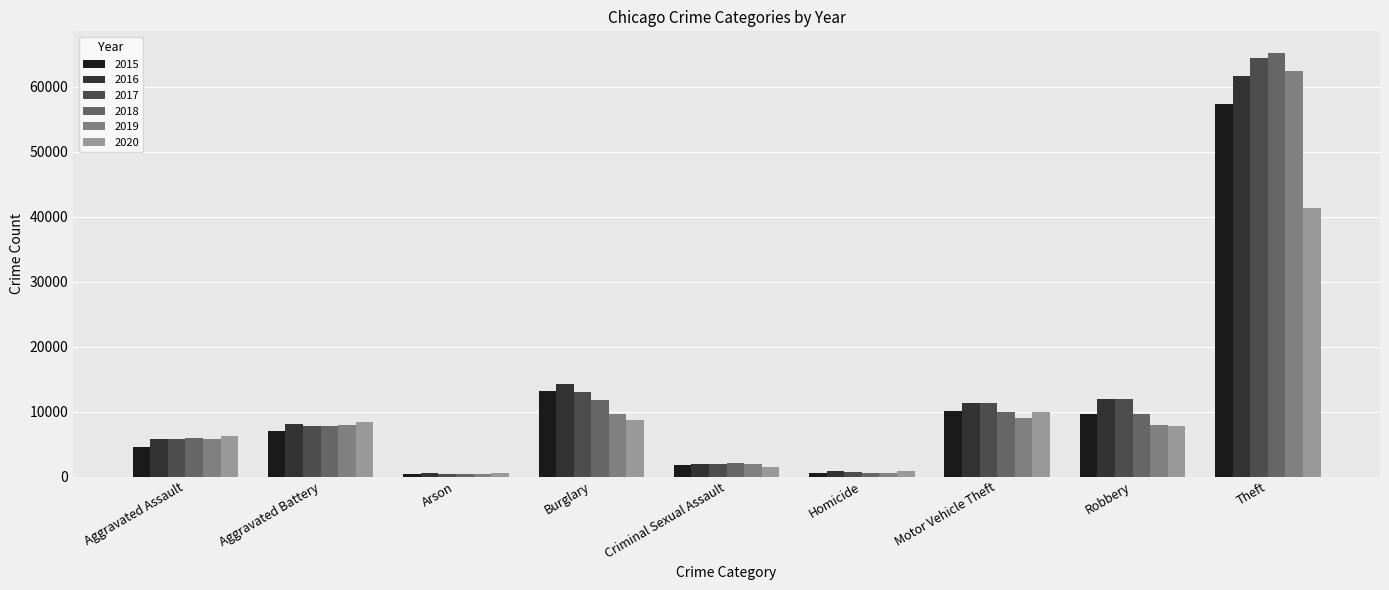

Which category has the highest value in the 2018 series?

Theft